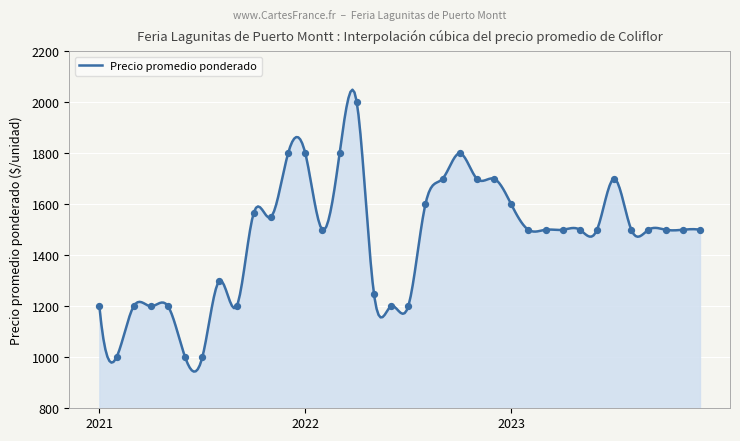

What is the ratio of the value at 2022-03 to the value at 2021-06?

1.8